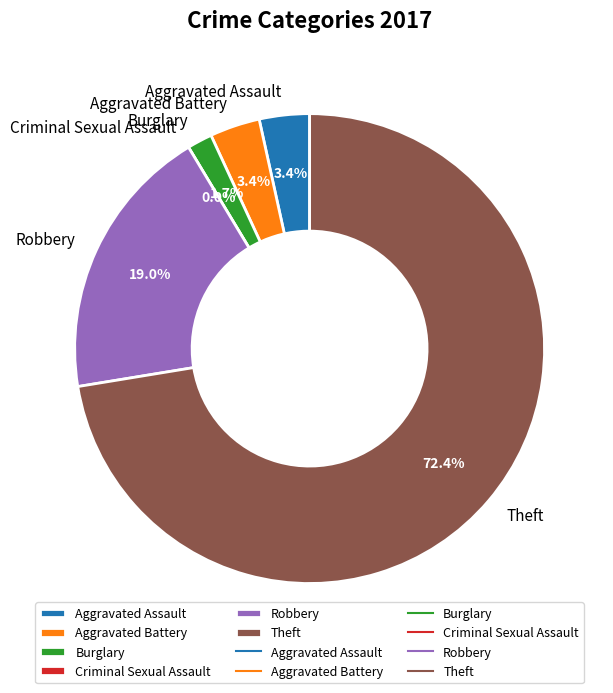

To the nearest percent, what is the difference between the largest and smallest slice percentages?

72%